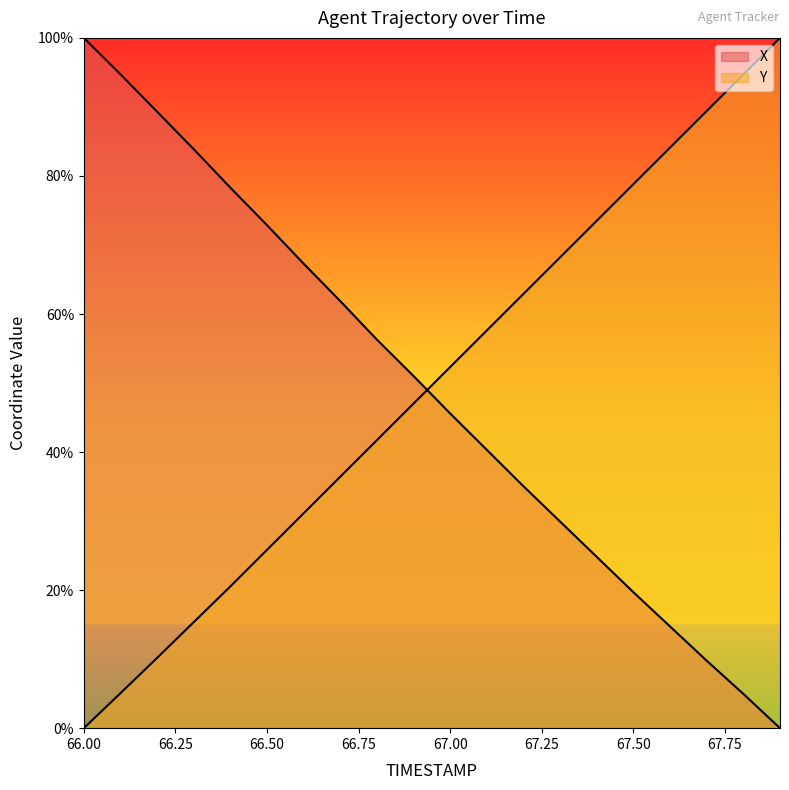

What is the difference between the Y values at 67.7 and 67.1?

31.8